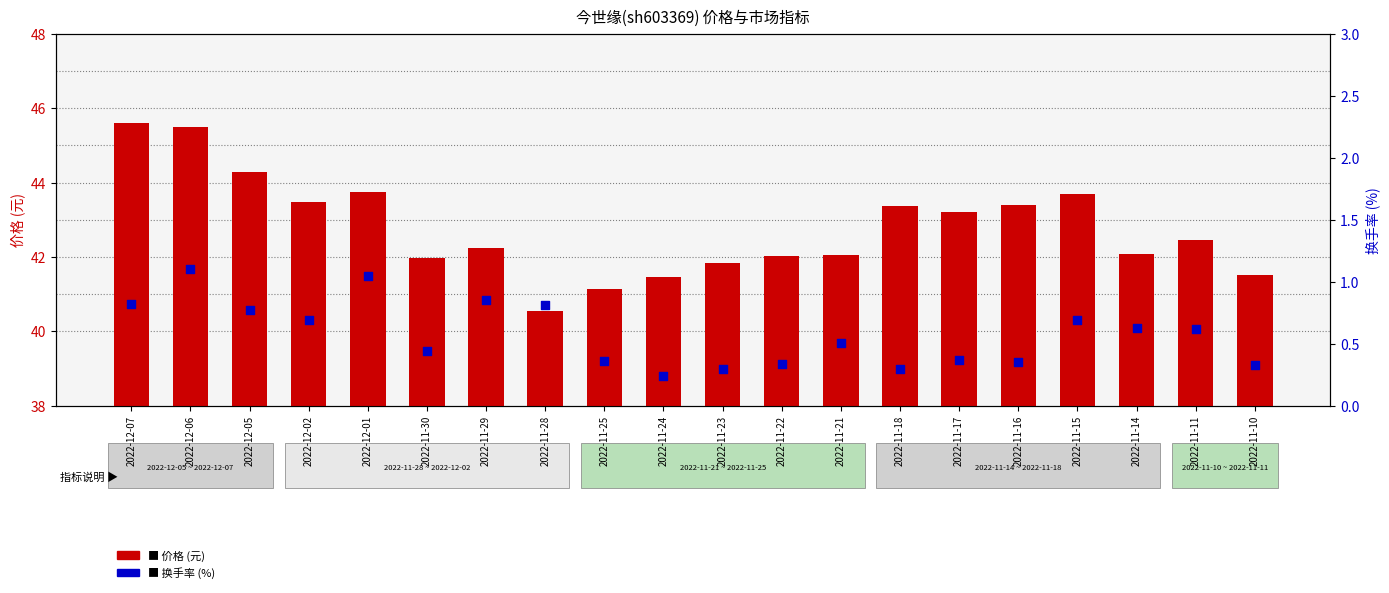

Which series has the largest total across all categories?

价格